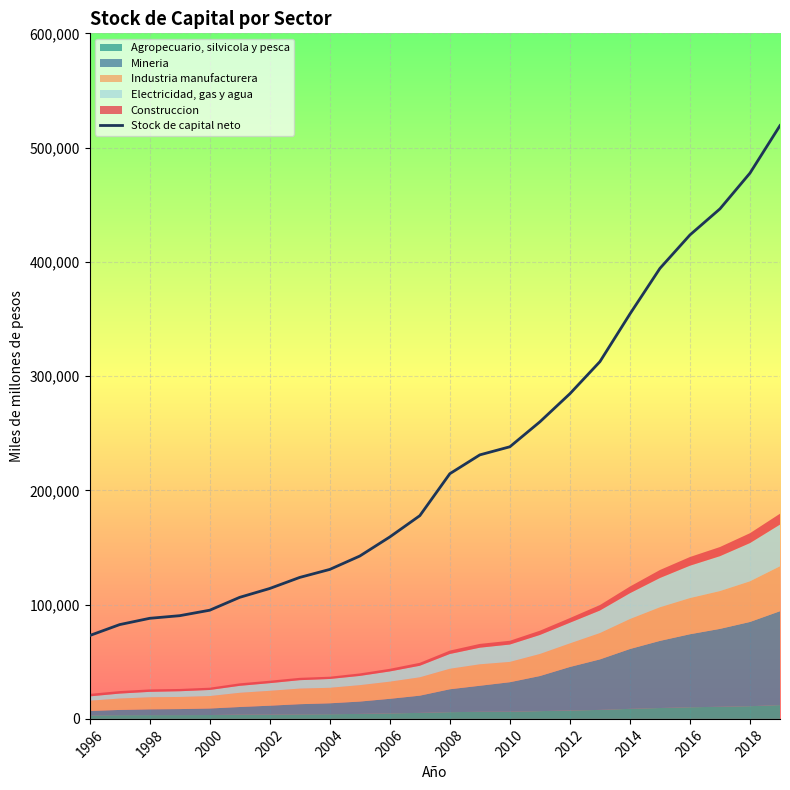

Which has a higher value, 1998 or 2004?

2004